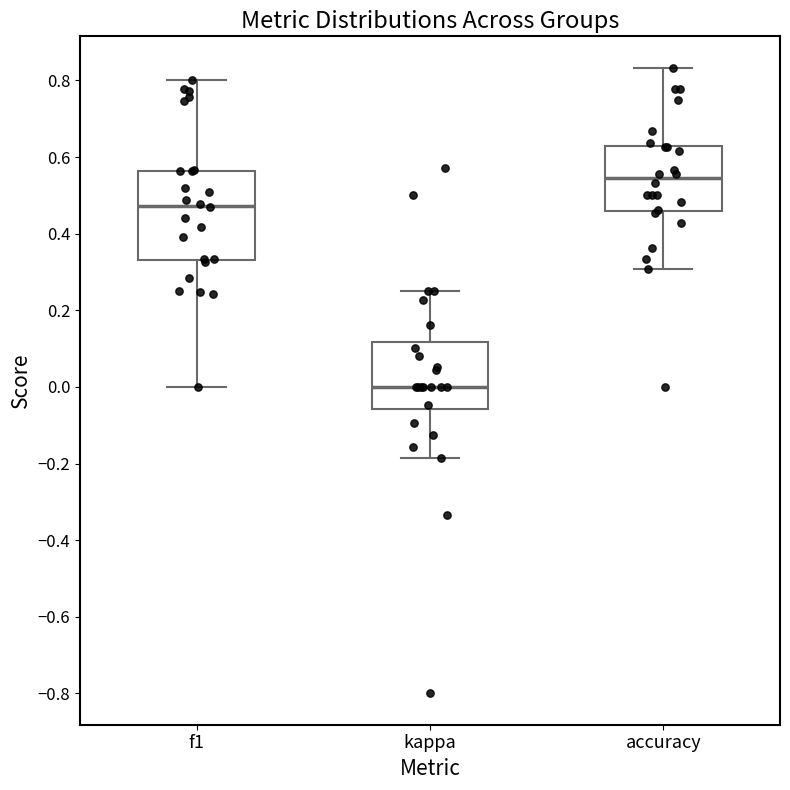

Where is the lower edge of the box for kappa on the y-axis? The values are not printed on the chart, so give them approximately, as read against the axis.

-0.06